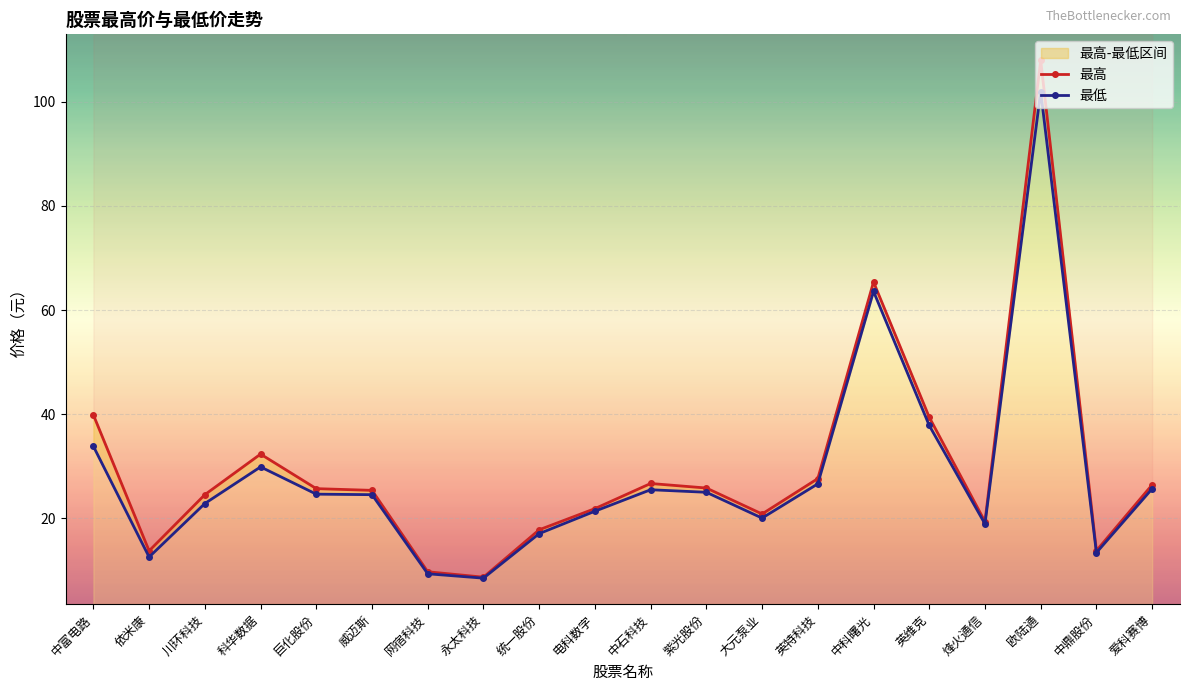

Does the chart display data point markers on the line(s)?

Yes